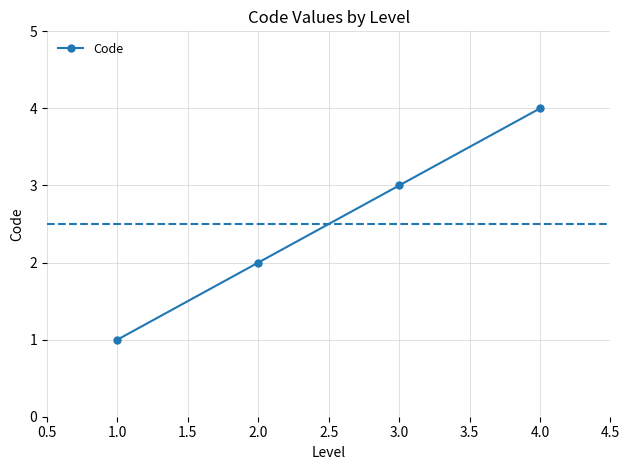

What is the change in value from 1.0 to 4.0?

+3